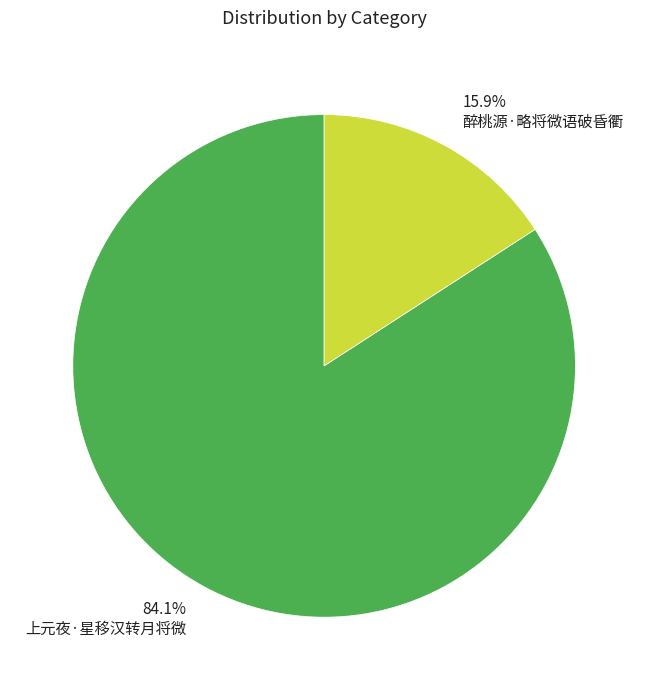

Which has a higher value, 15.9% 醉桃源·略将微语破昏衢 or 84.1% 上元夜·星移汉转月将微?

84.1% 上元夜·星移汉转月将微